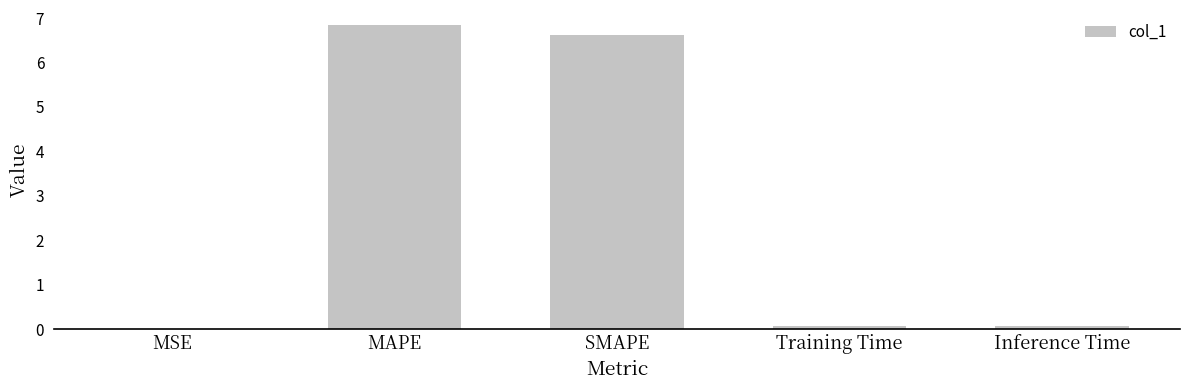

Read the value at MAPE.

6.8